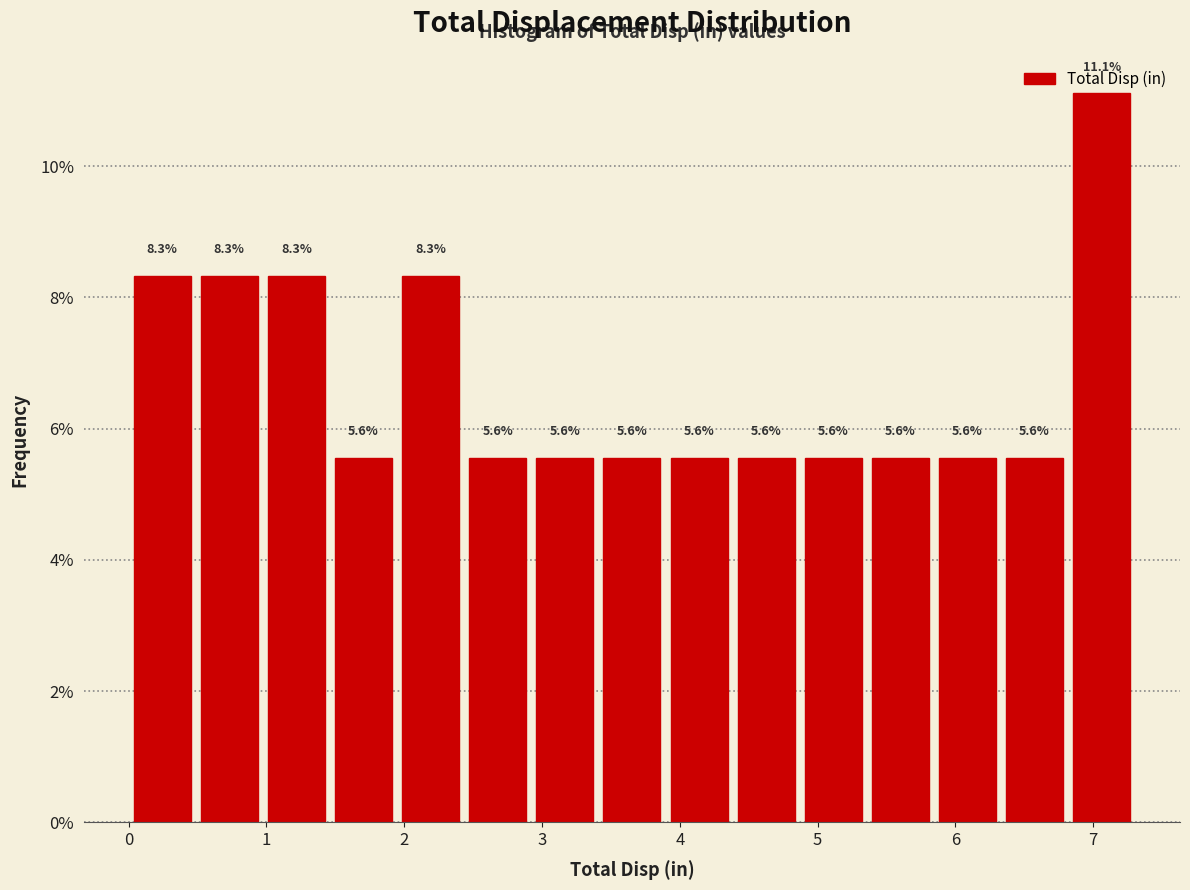

Which range on the x-axis has the tallest bar?

6.8 to 7.3